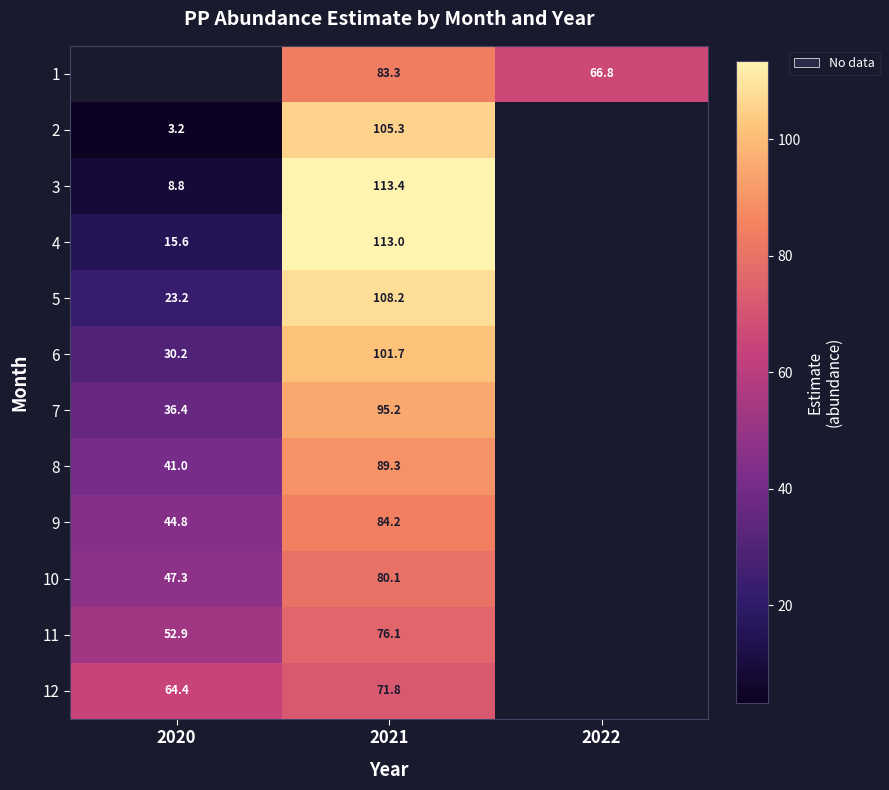

What is the minimum value shown in the chart?

3.2